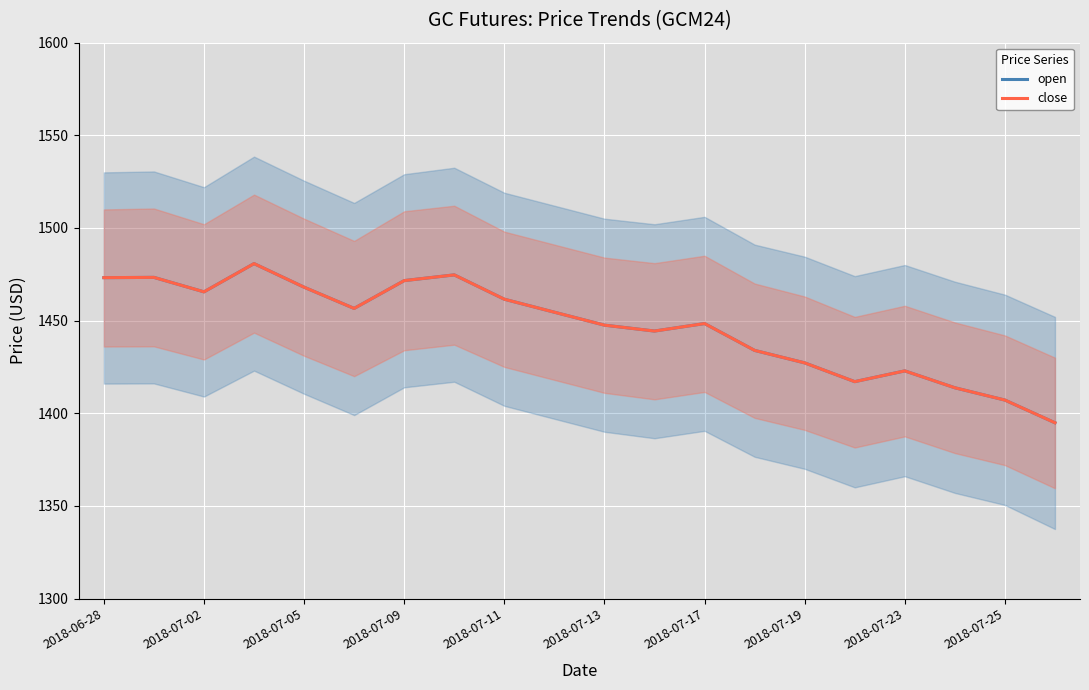

What is the sum of the open values at 2018-07-13 and 11?

2900.9